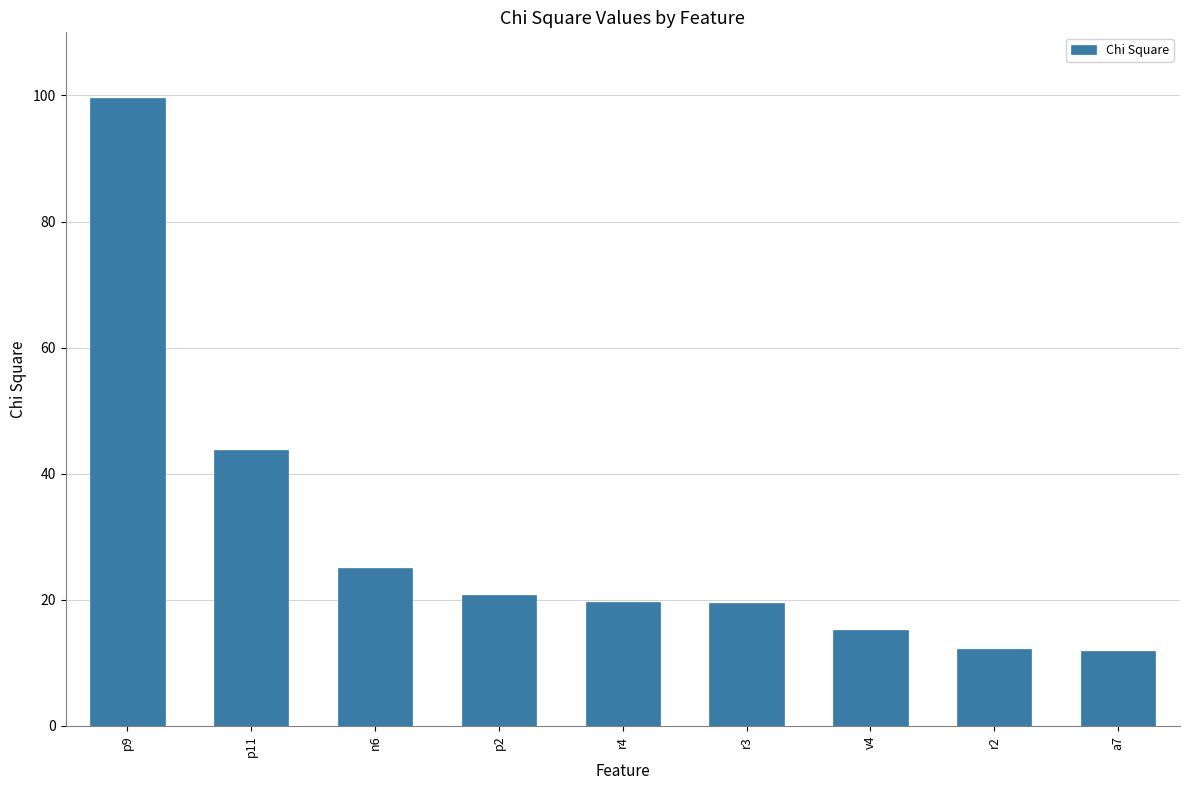

The value at a7 is 3.2. True or false?

False